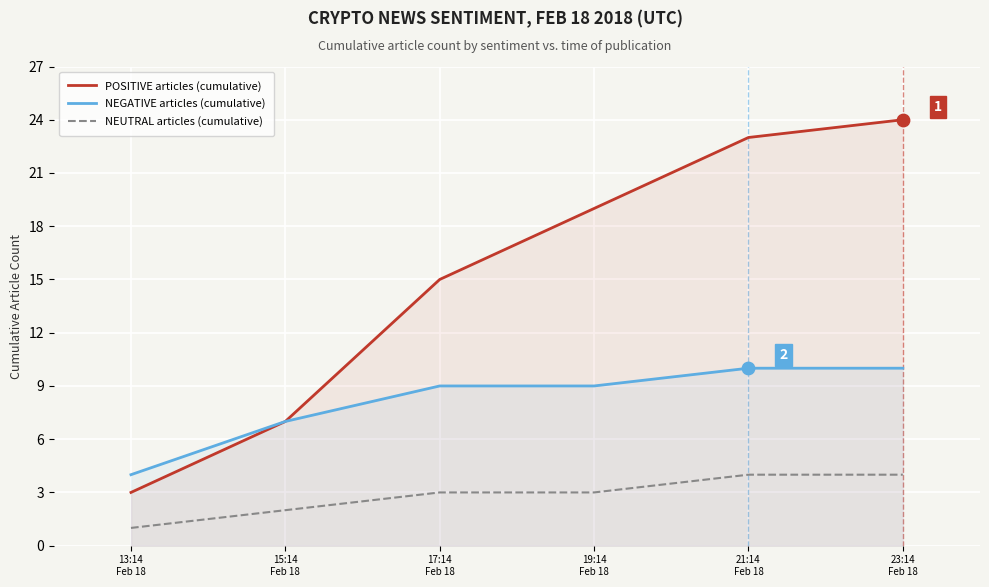

Which series has the largest total across all categories?

POSITIVE articles (cumulative)